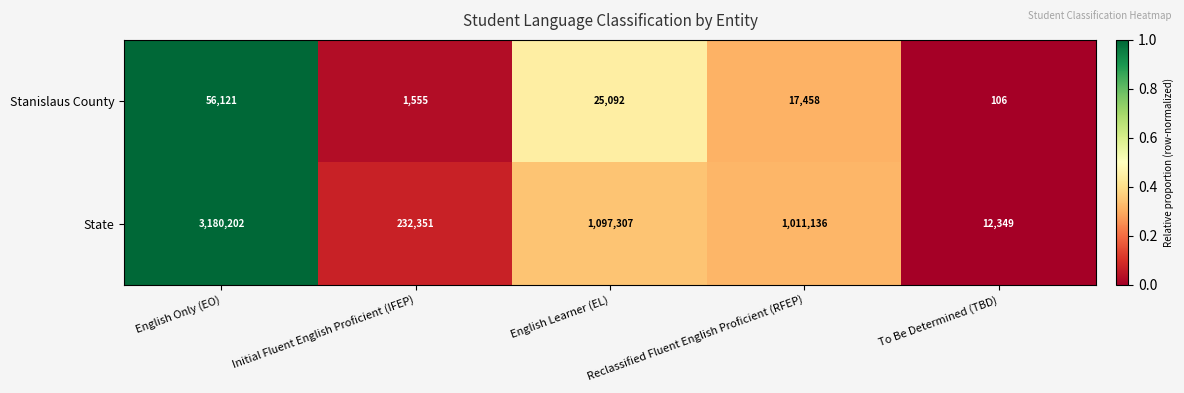

At English Learner (EL), list the series in order from smallest to largest.

Stanislaus County, State